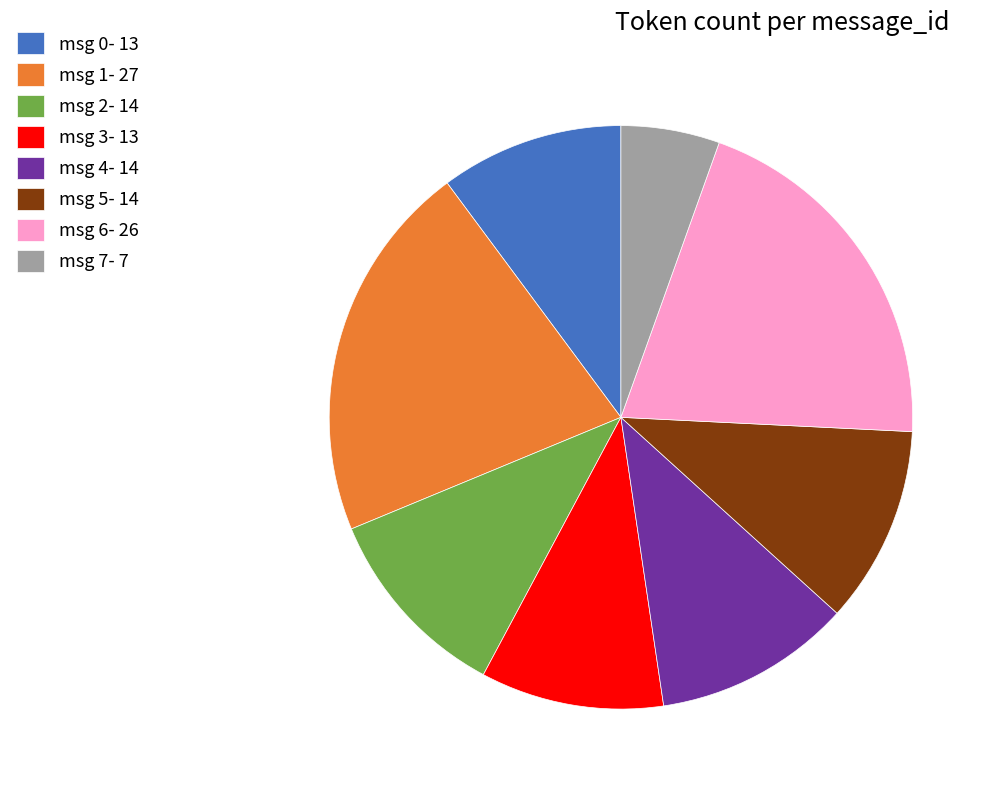

Which category has the biggest portion of the pie?

msg 1- 27